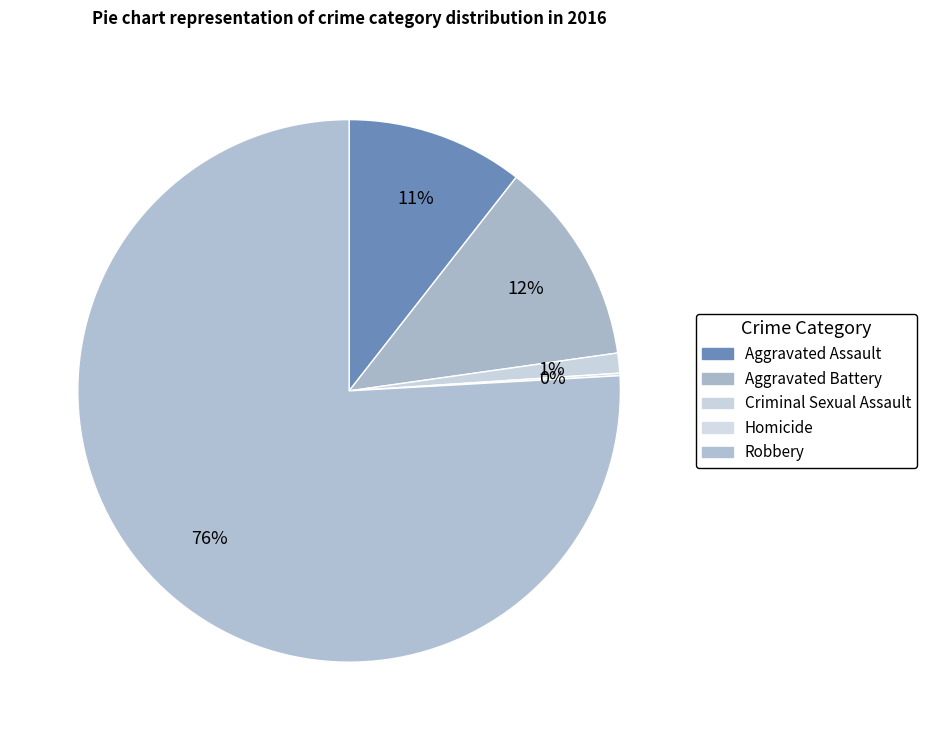

How many segments does this pie chart have?

5